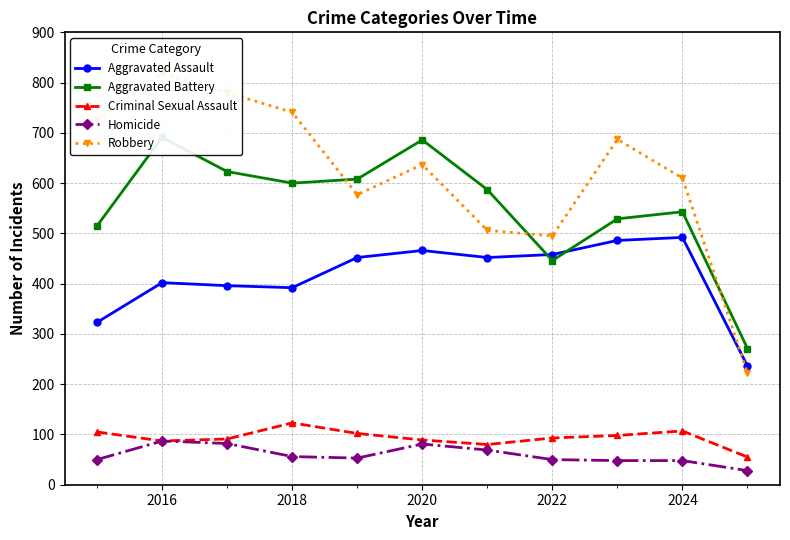

Which series has the largest range (max minus min)?

Robbery